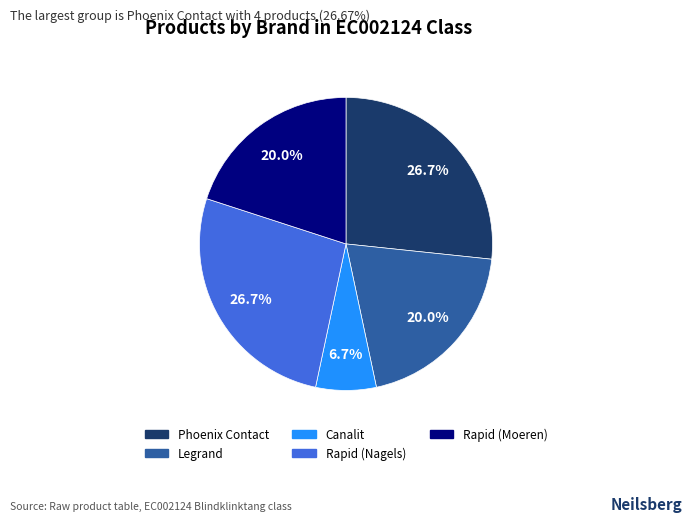

Is there a majority slice in this chart?

No